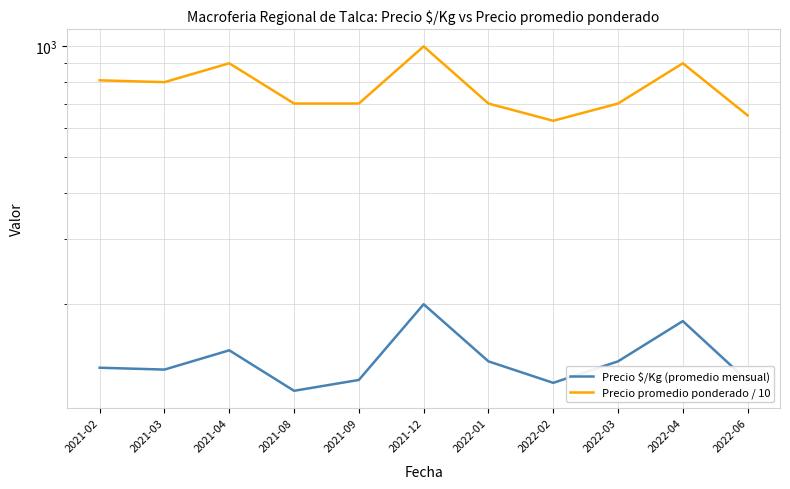

Reading left to right, extract all data points from this chart.

Precio $/Kg (promedio mensual): 2021-02=134.5	2021-03=133.0	2021-04=150.0	2021-08=116.5	2021-09=124.7	2021-12=200.0	2022-01=140.0	2022-02=122.4	2022-03=140.0	2022-04=180.0	2022-06=124.0
Precio promedio ponderado / 10: 2021-02=809.1	2021-03=800.0	2021-04=900.0	2021-08=700.0	2021-09=700.0	2021-12=1000.0	2022-01=700.0	2022-02=628.6	2022-03=700.0	2022-04=900.0	2022-06=650.0